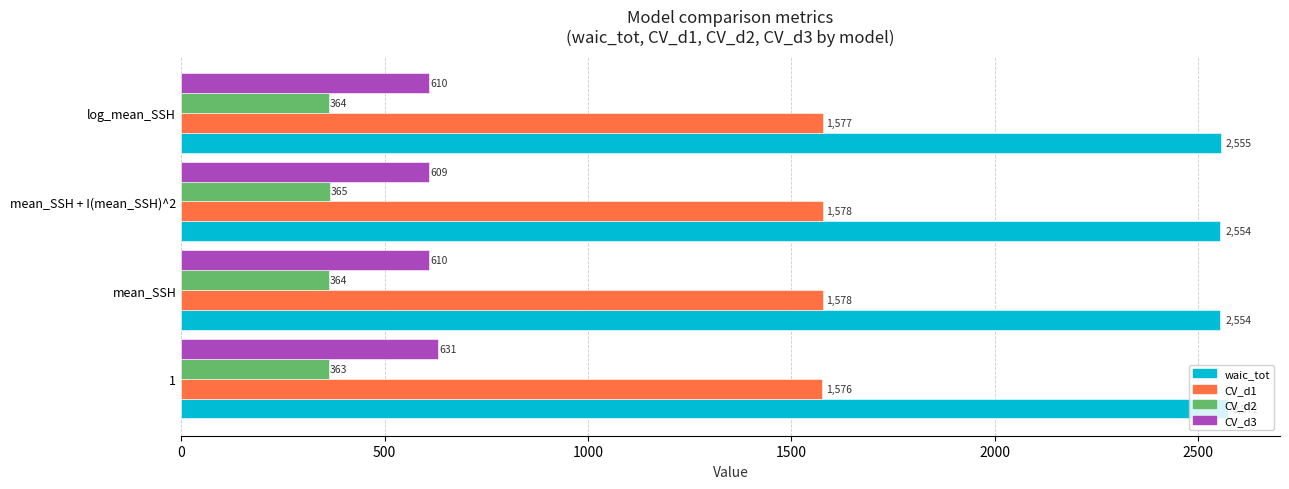

What is the smallest value displayed?

363